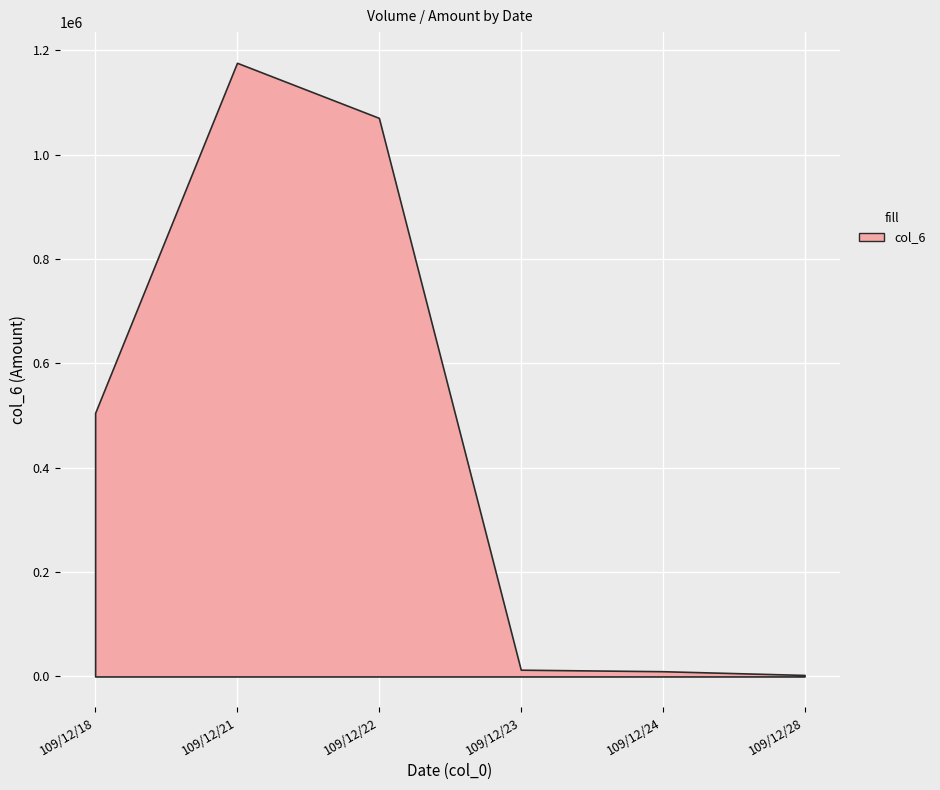

Between 109/12/23 and 109/12/28, which is larger?

109/12/23